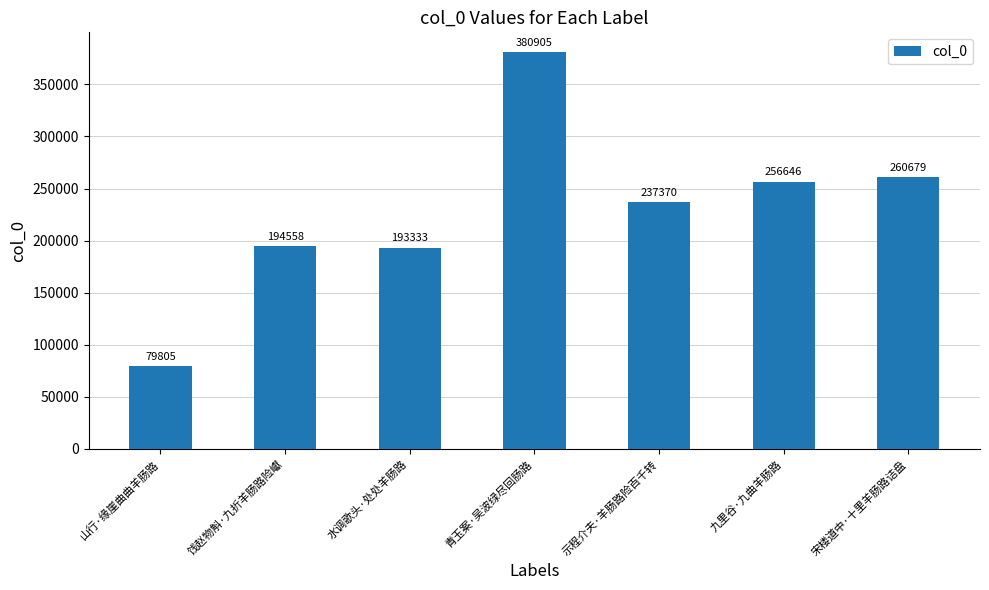

Is it true that the value at 水调歌头·处处羊肠路 is 75518?

False